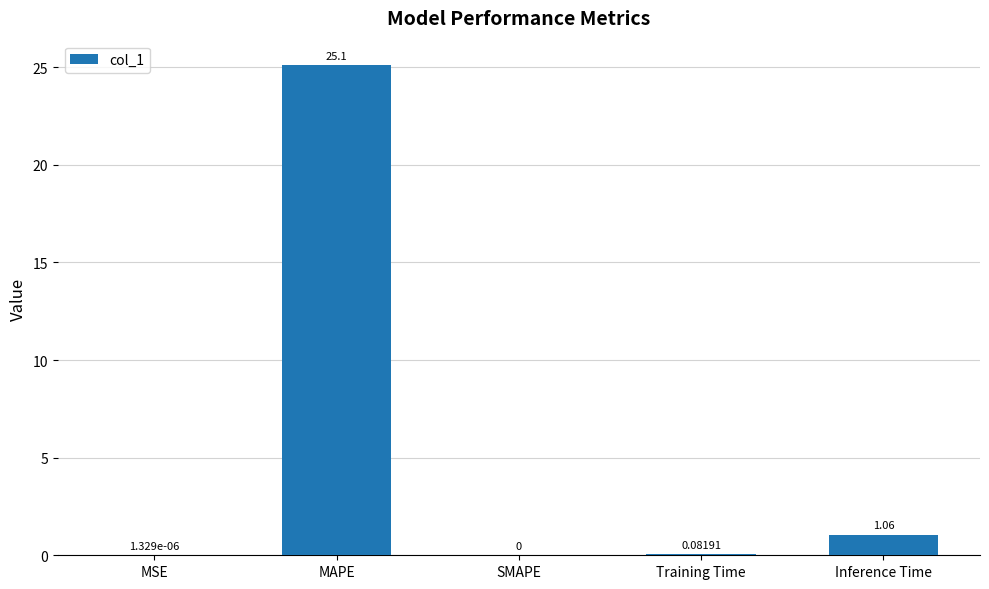

Where is the data nearest to the value 12?

Inference Time